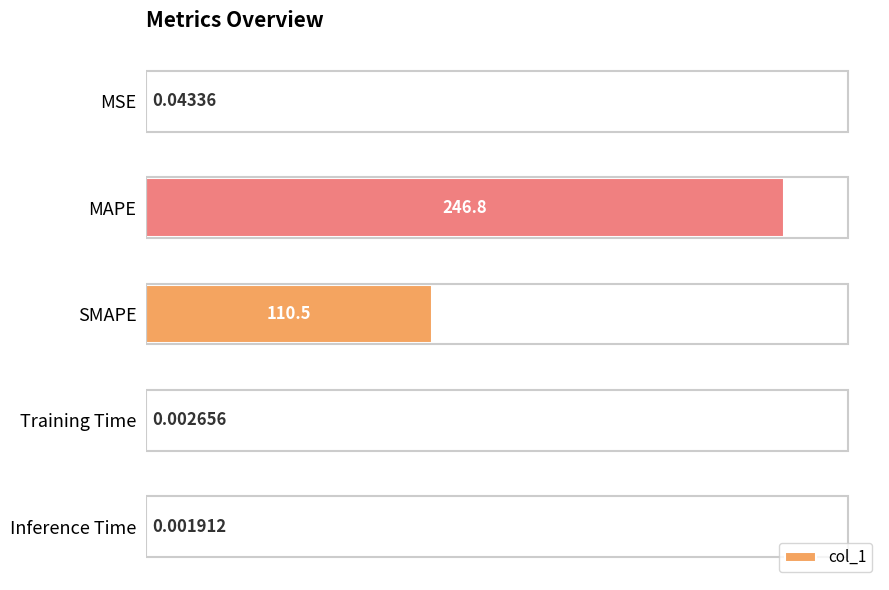

At which label is the value closest to 123?

SMAPE